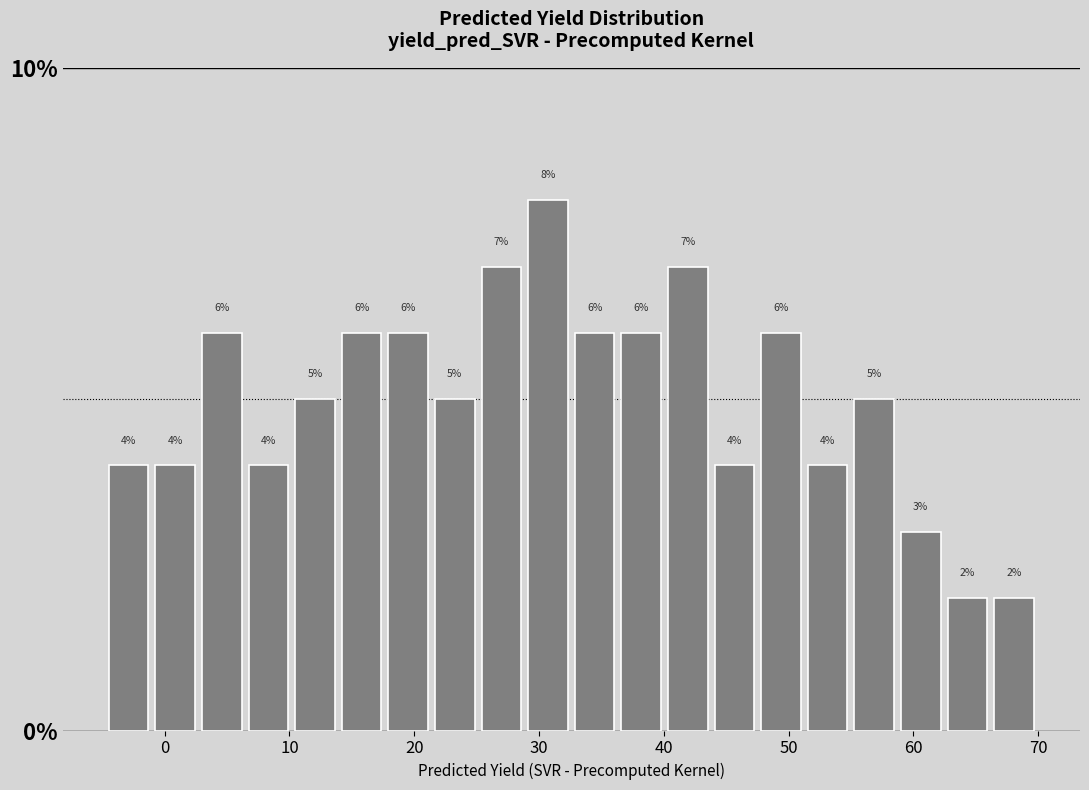

Read against the x-axis, roughly where is the centre of the tallest bar?

31